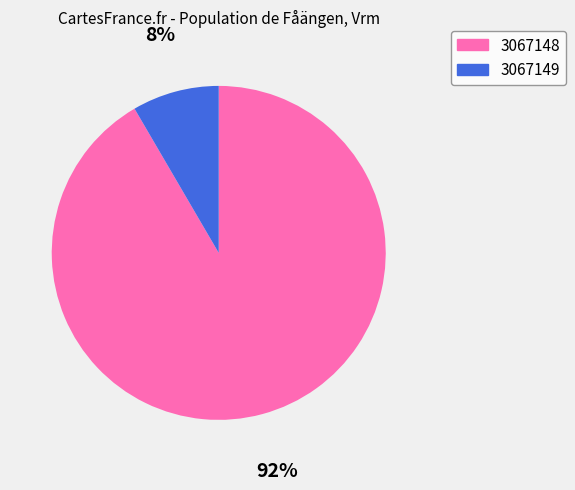

To the nearest percent, what is the average slice percentage?

50%